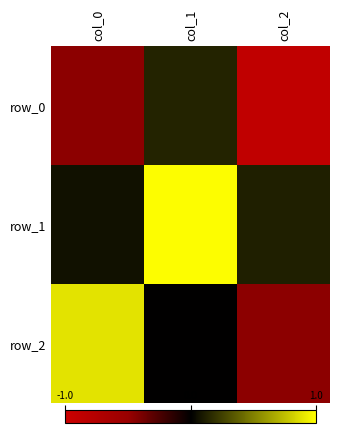

Reading right to left, transcribe all the data shown in this chart.

row_0: col_2=-0.9	col_1=0.1	col_0=-0.5
row_1: col_2=0.1	col_1=1.0	col_0=0.1
row_2: col_2=-0.5	col_1=-0.0	col_0=0.9